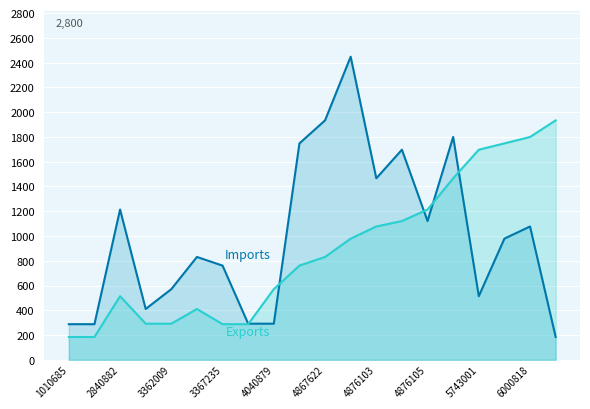

What is the spread (max minus min) of values at 6000818?

723